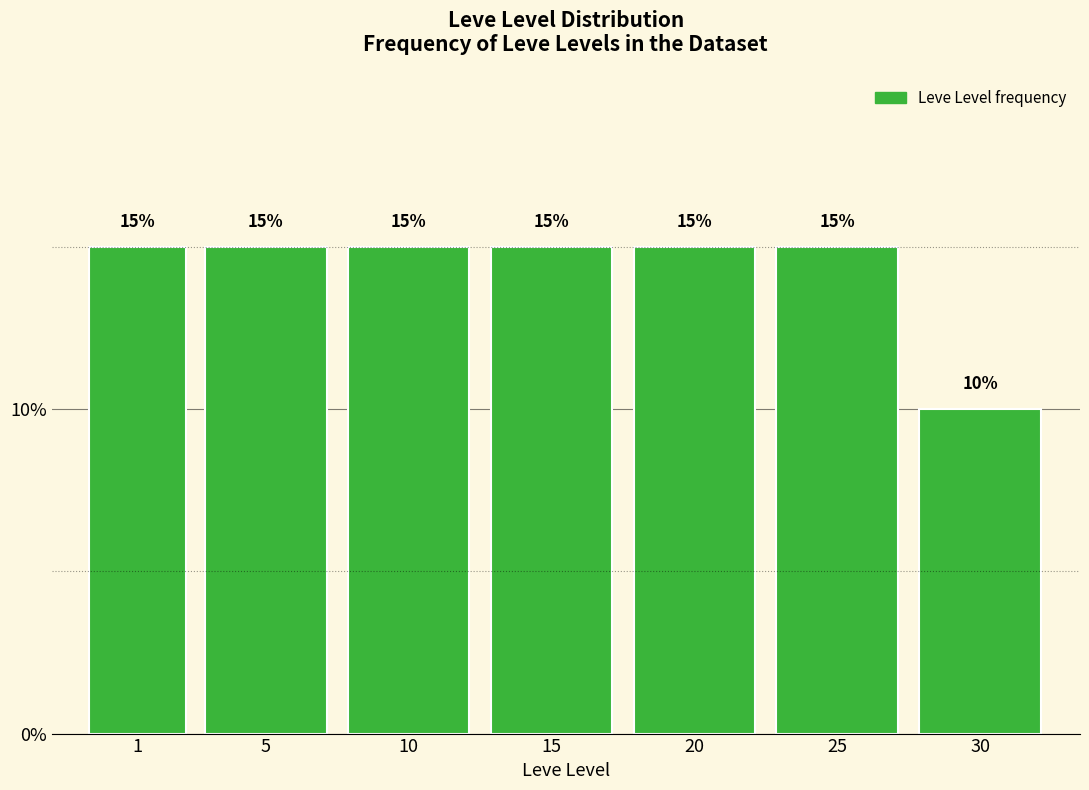

Reading left to right, extract all data points from this chart.

15	15	15	15	15	15	10